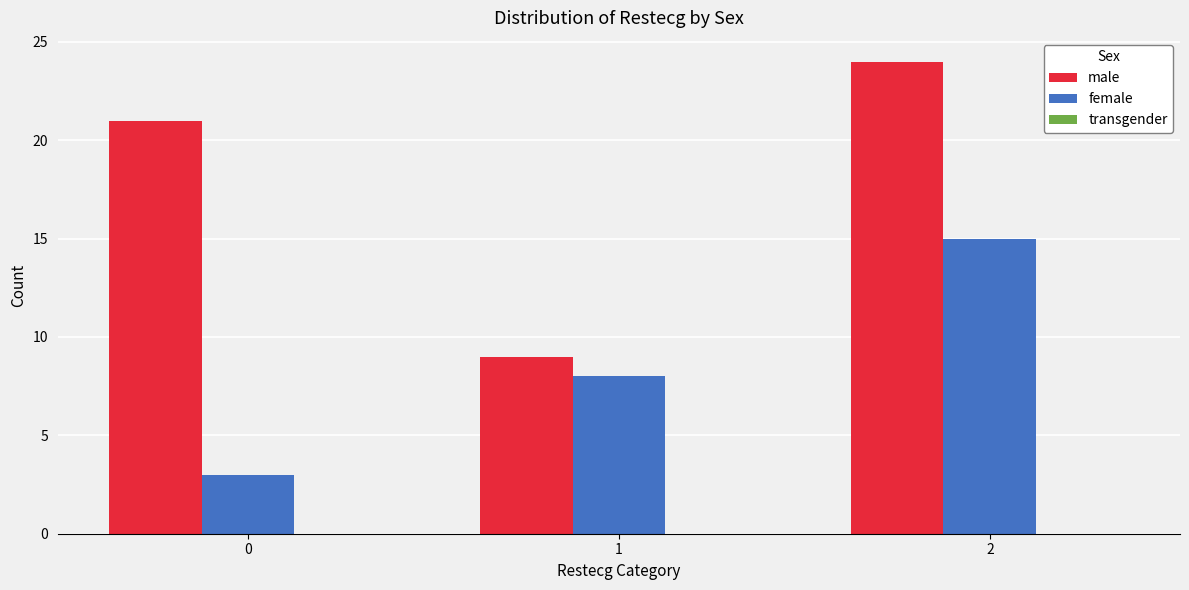

How many values in the male series are below 21?

1